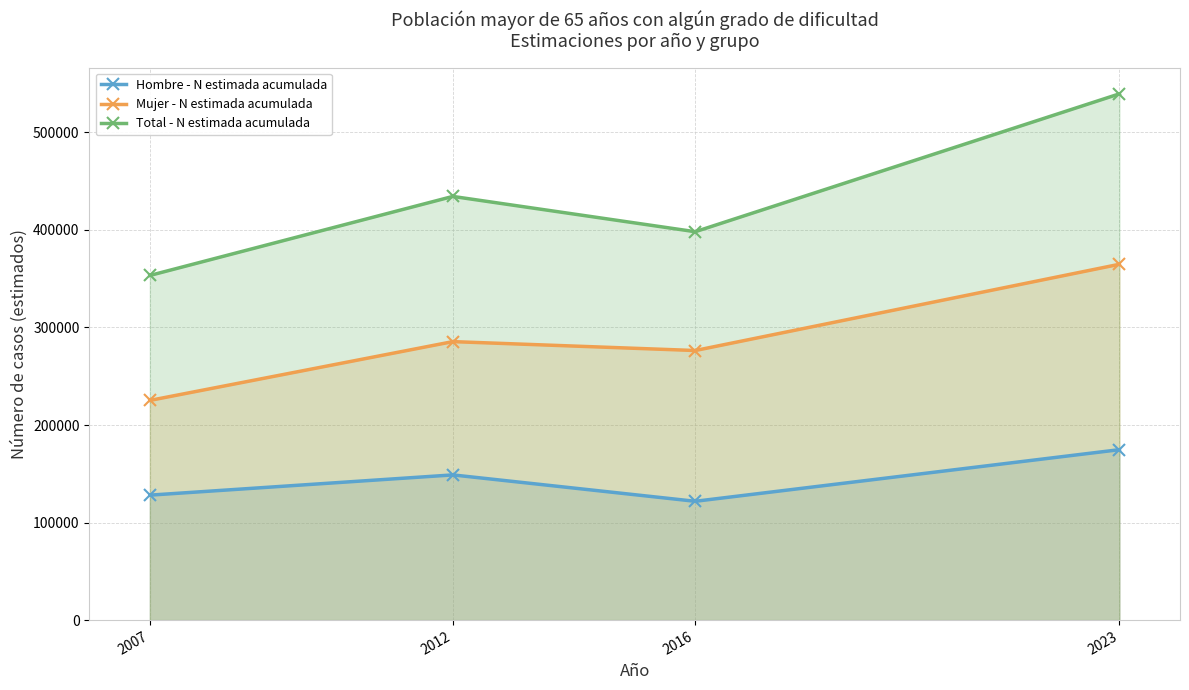

What is the difference between the Total - N estimada acumulada values at 2012 and 2016?

36186